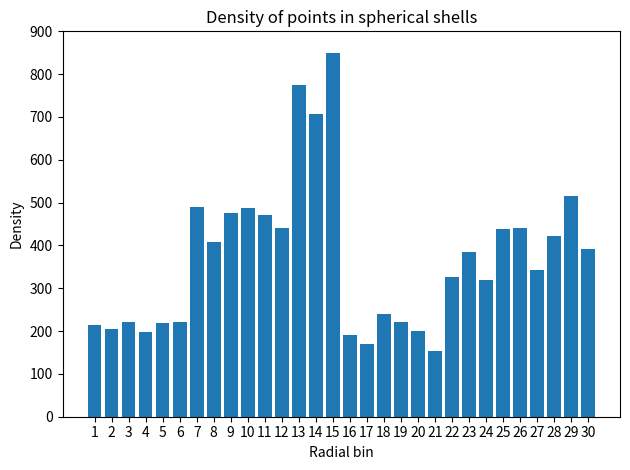

What is the difference between the second highest and minimum values?

620.8